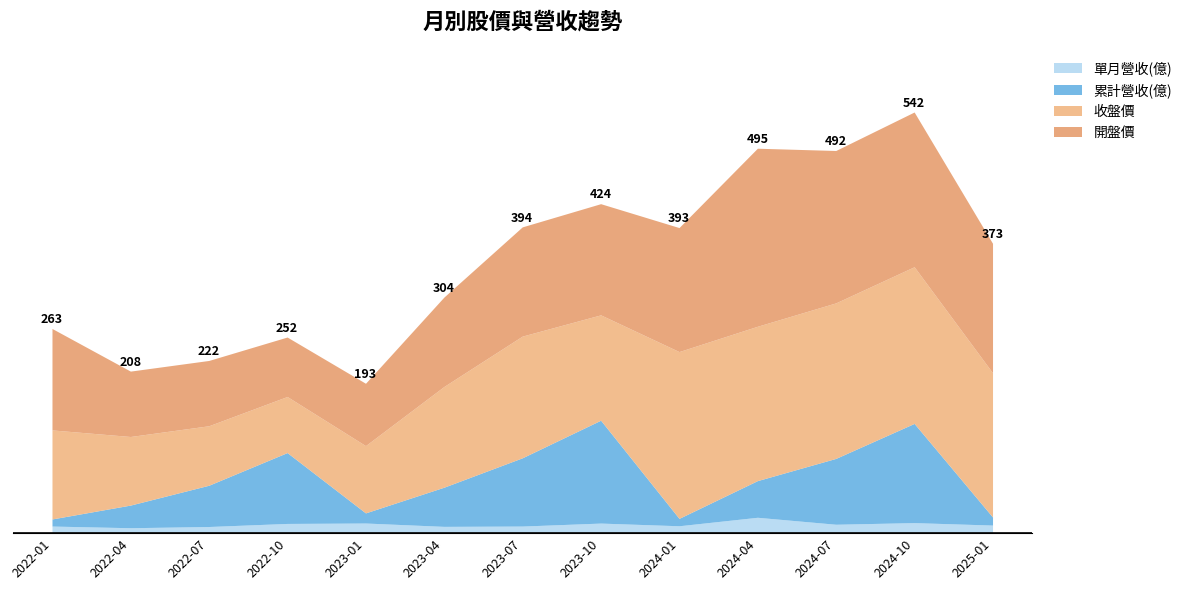

Reading left to right, extract all data points from this chart.

單月營收(億): 2022-01=9.1	2022-04=7.0	2022-07=8.6	2022-10=12.5	2023-01=13.0	2023-04=8.7	2023-07=9.1	2023-10=12.9	2024-01=9.5	2024-04=20.4	2024-07=11.4	2024-10=13.6	2025-01=10.4
累計營收(億): 2022-01=9.1	2022-04=29.1	2022-07=53.1	2022-10=91.2	2023-01=13.0	2023-04=50.4	2023-07=87.8	2023-10=132.3	2024-01=9.5	2024-04=47.2	2024-07=84.7	2024-10=127.6	2025-01=10.4
收盤價: 2022-01=114.5	2022-04=88.2	2022-07=76.5	2022-10=72.1	2023-01=86.5	2023-04=129.5	2023-07=156.5	2023-10=135.5	2024-01=214.5	2024-04=198.5	2024-07=200.0	2024-10=201.5	2025-01=185.5
開盤價: 2022-01=130.5	2022-04=84.1	2022-07=84.0	2022-10=76.5	2023-01=80.2	2023-04=115.0	2023-07=140.5	2023-10=143.0	2024-01=159.5	2024-04=229.0	2024-07=196.0	2024-10=199.0	2025-01=166.5